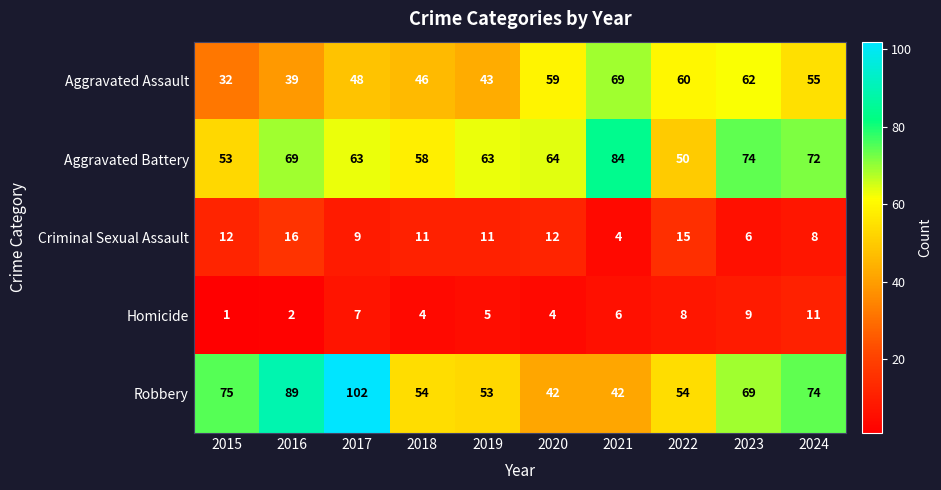

What is the difference between the highest and lowest values at 2015?

74